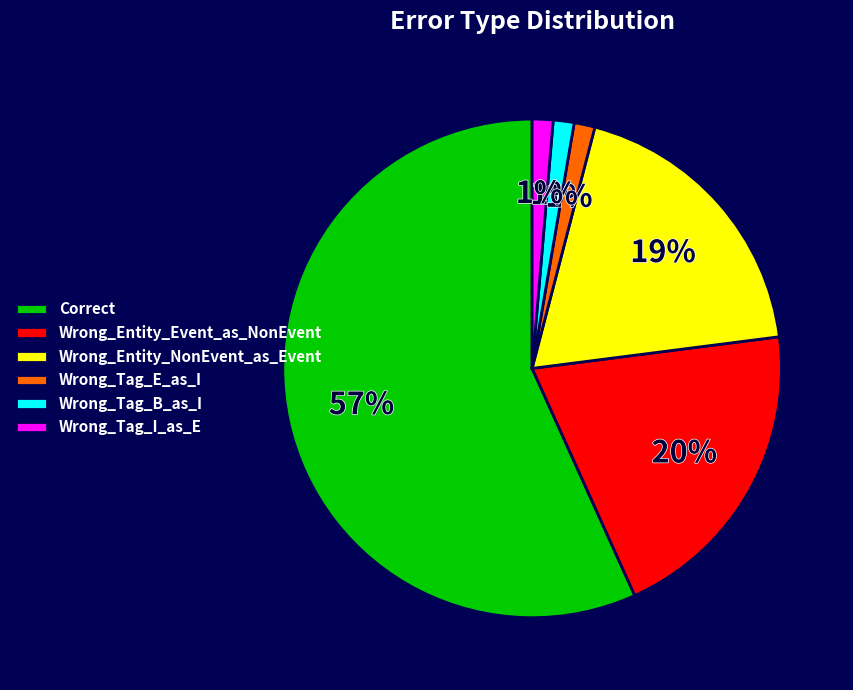

Does Wrong_Tag_B_as_I represent more than half of the total?

No